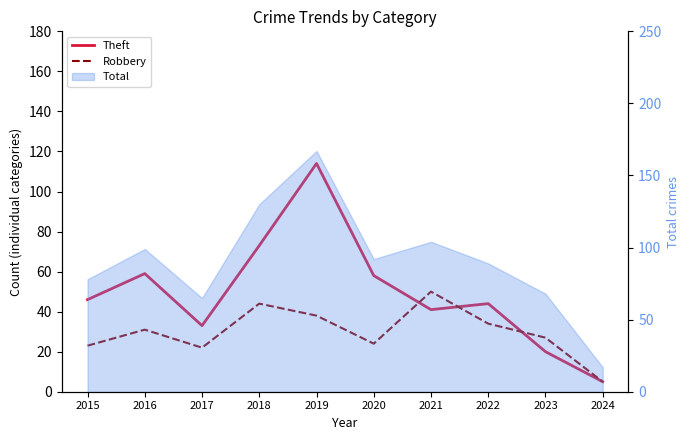

At which label does Theft reach its minimum?

2024